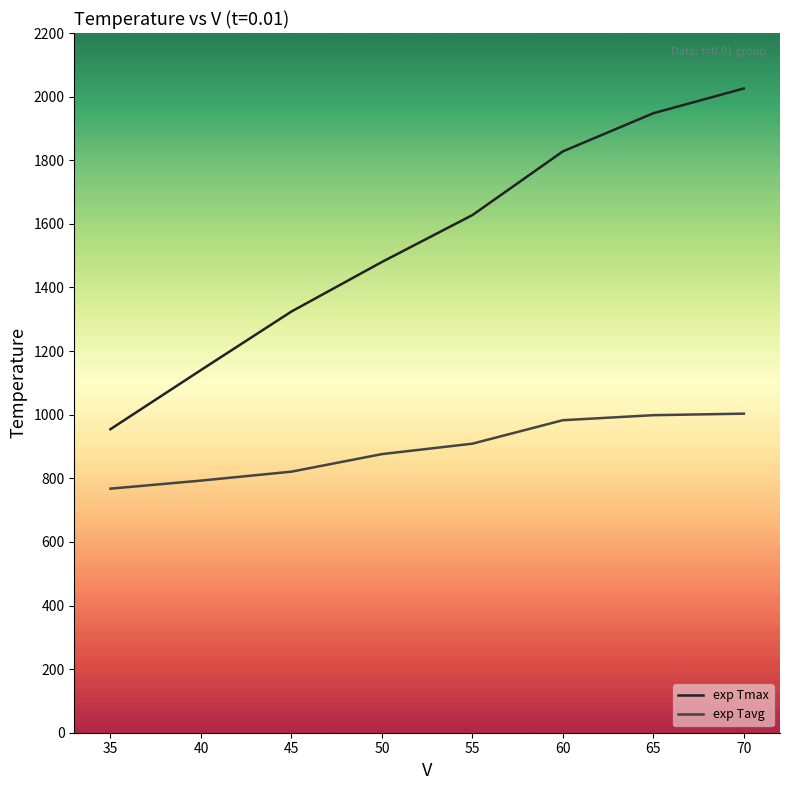

True or false: exp Tavg and exp Tmax intersect in this chart.

False